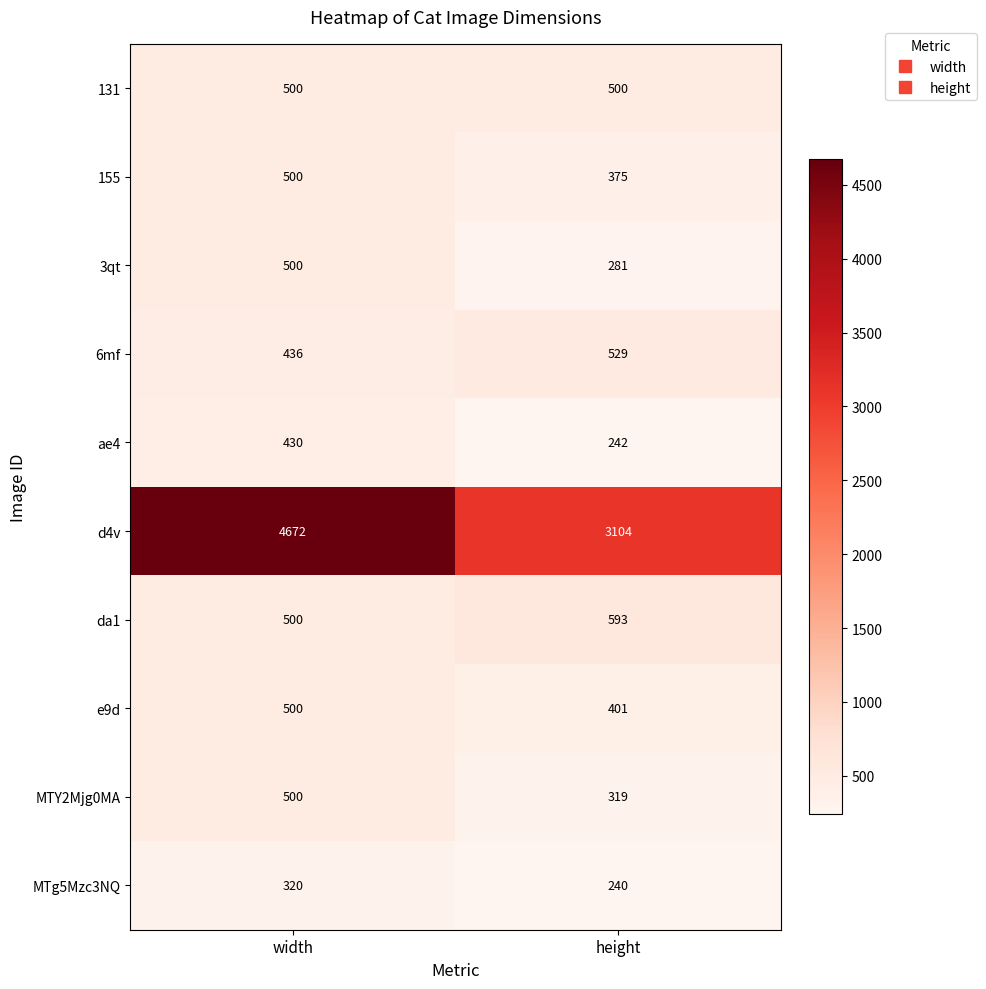

Reading left to right, extract all data points from this chart.

131: 500	500
155: 500	375
3qt: 500	281
6mf: 436	529
ae4: 430	242
d4v: 4672	3104
da1: 500	593
e9d: 500	401
MTY2Mjg0MA: 500	319
MTg5Mzc3NQ: 320	240